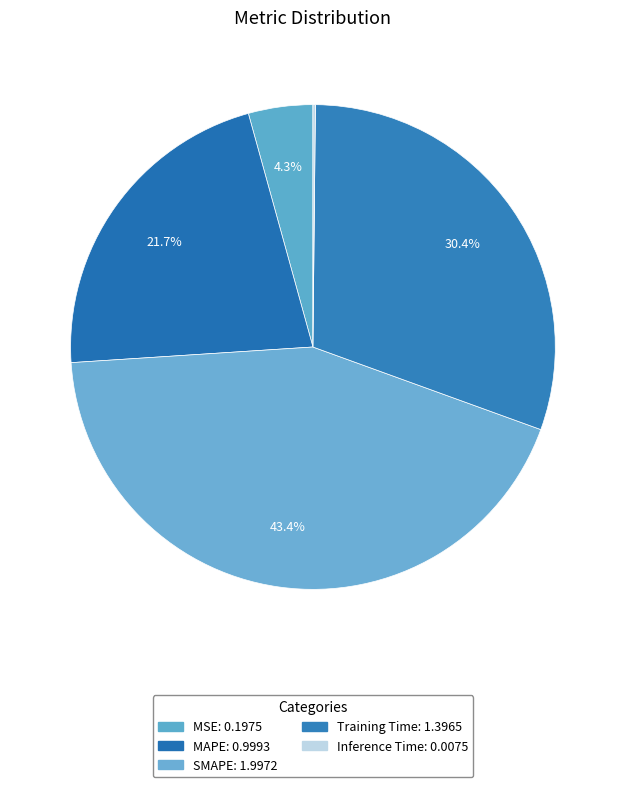

The Inference Time slice represents 0% of the pie. True or false?

True